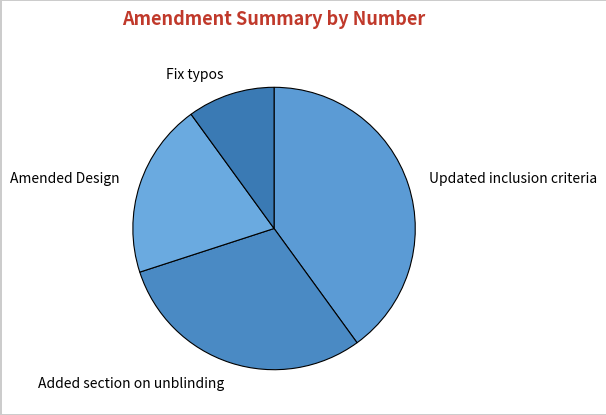

Between Fix typos and Updated inclusion criteria, which is larger?

Updated inclusion criteria